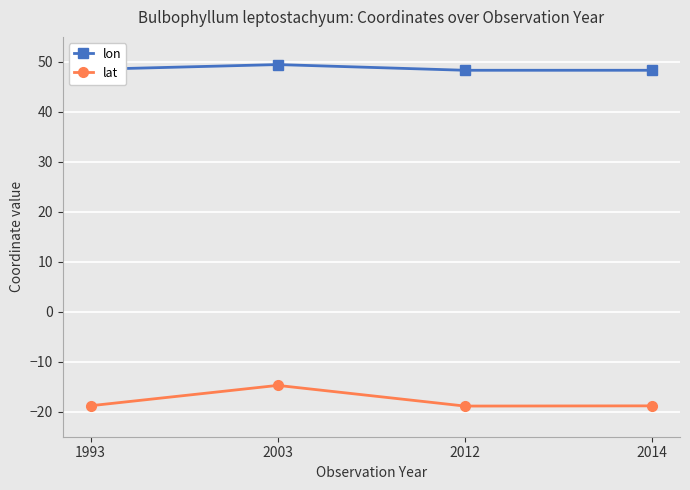

True or false: lon and lat intersect in this chart.

False